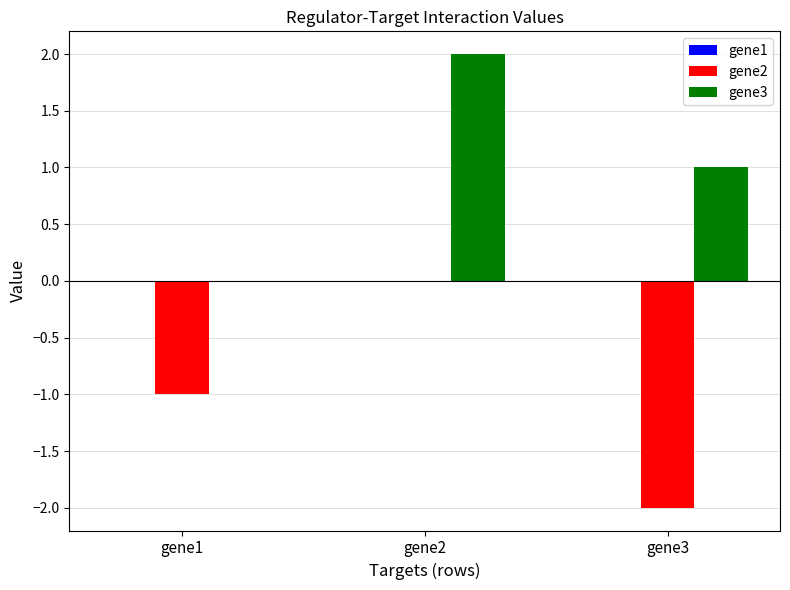

What value does the gene3 series have at gene3?

1.0